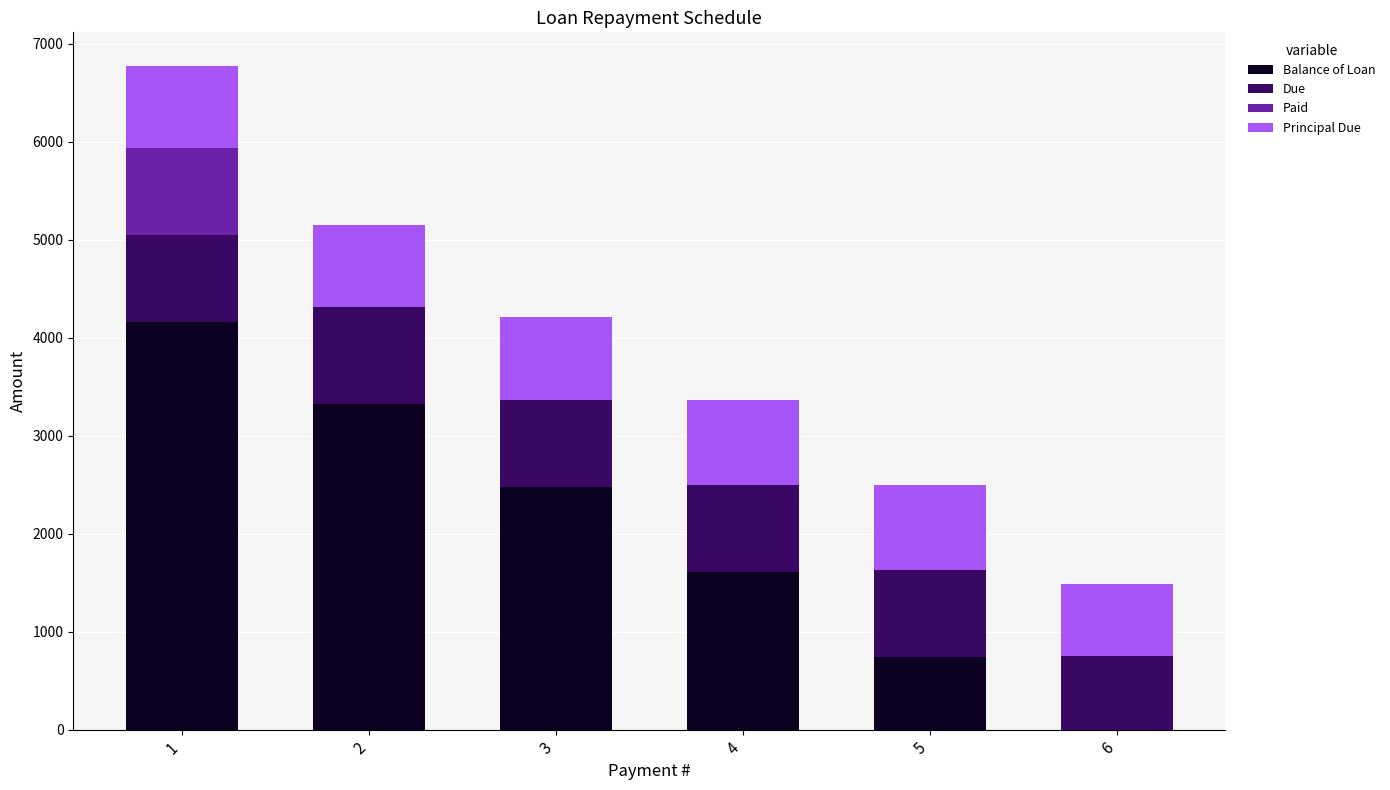

What is the total value across all series at 3?

4209.3